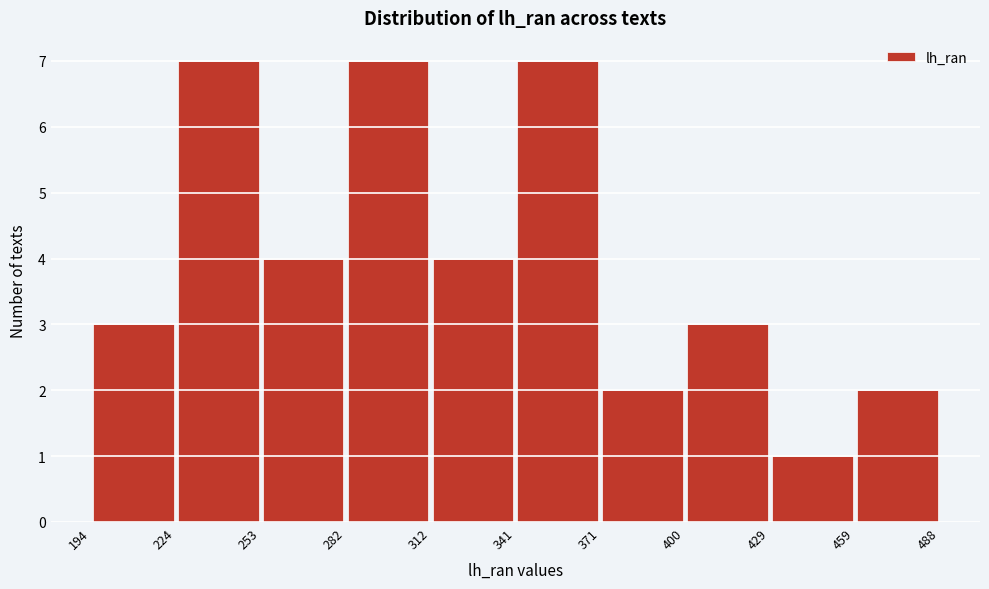

Reading left to right, transcribe this chart: for each bar, give the range it covers on the x-axis and its height. The values are not printed on the chart, so give them approximately, as read against the axis.

194 to 224: 3
224 to 253: 7
253 to 282: 4
282 to 312: 7
312 to 341: 4
341 to 371: 7
371 to 400: 2
400 to 429: 3
429 to 459: 1
459 to 488: 2